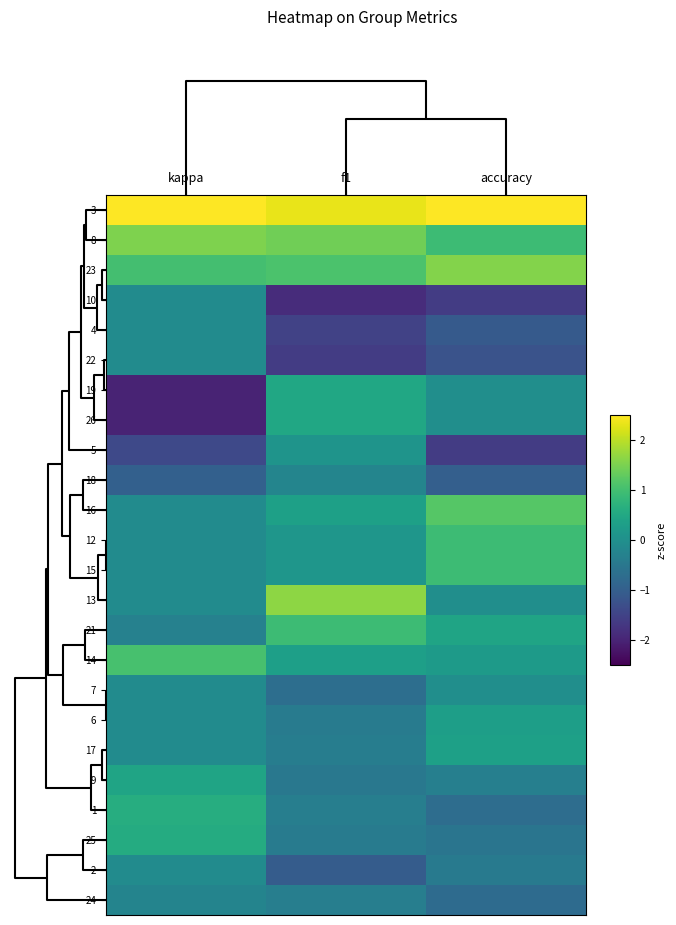

Which has a higher value, accuracy or kappa?

kappa